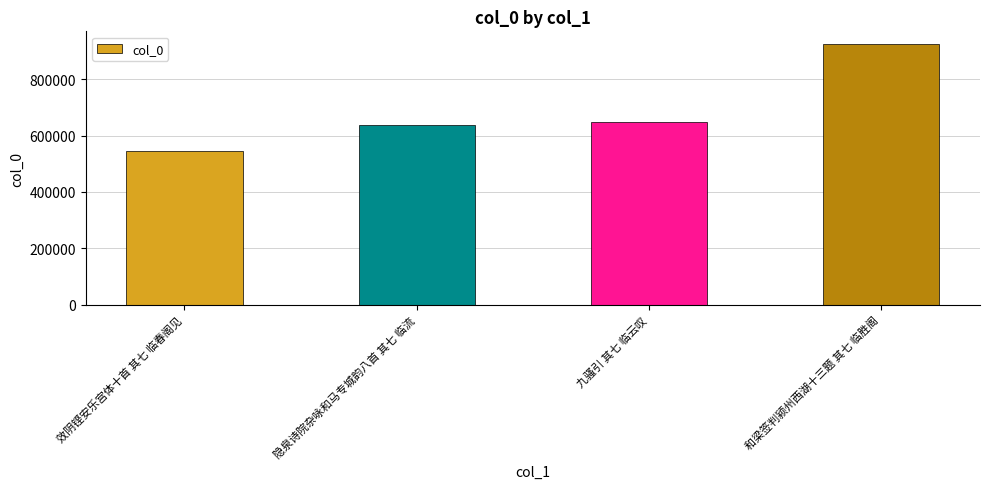

List the labels in order of value, smallest first.

效阴铿安乐宫体十首 其七 临春阁见, 隐泉诗院杂咏和马专城韵八首 其七 临流, 九骚引 其七 临云叹, 和梁签判颍州西湖十三题 其七 临胜阁